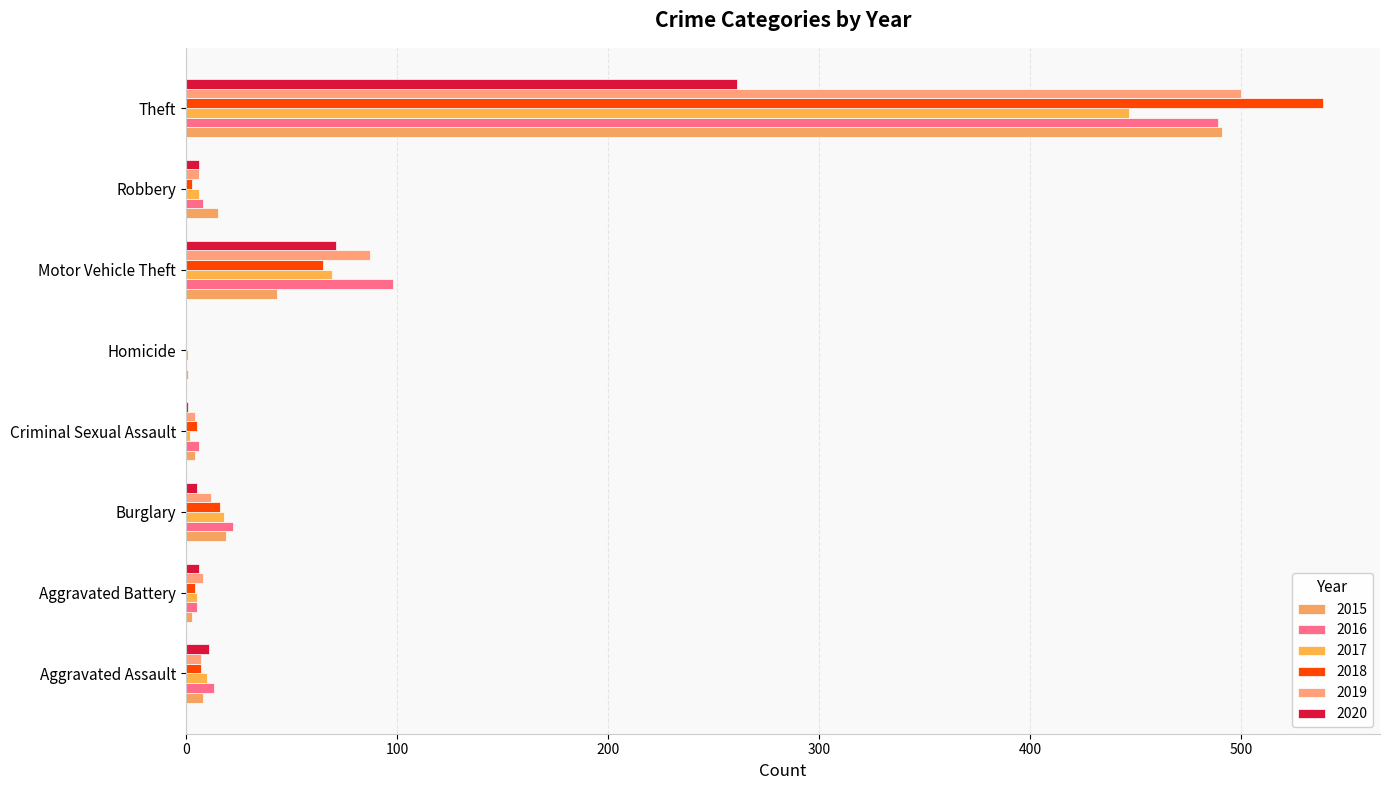

List the series in order of their peak value, highest first.

2018, 2019, 2015, 2016, 2017, 2020